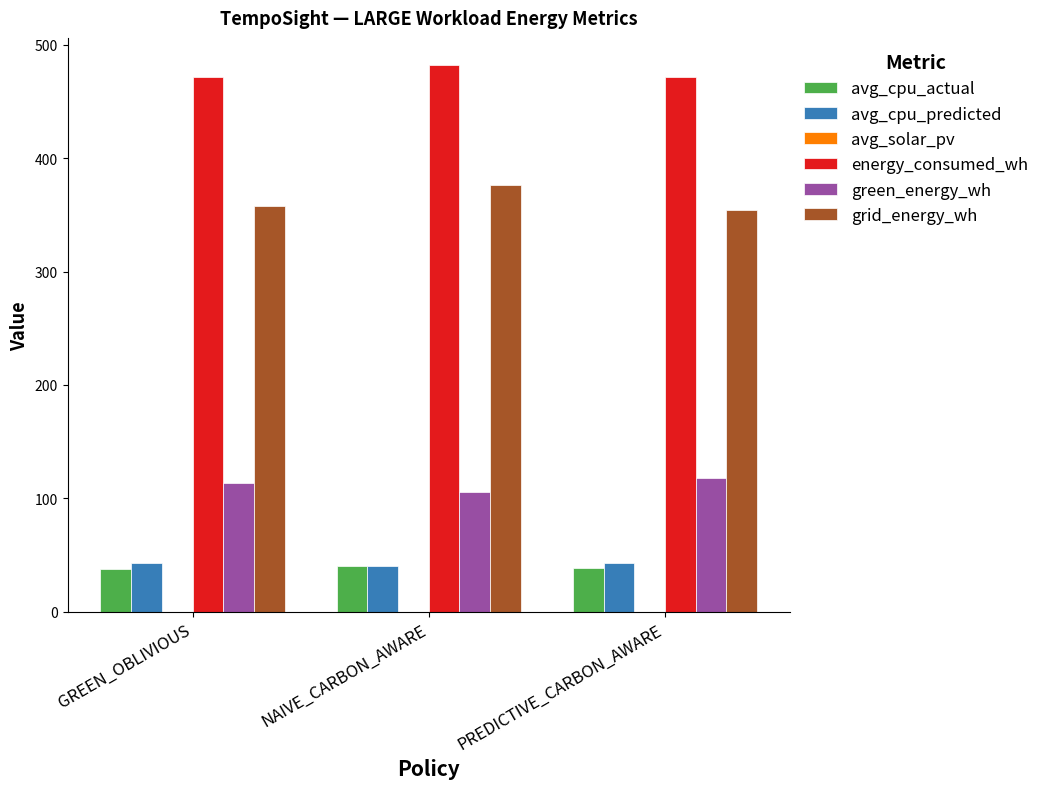

What is the maximum value shown in the chart?

482.0